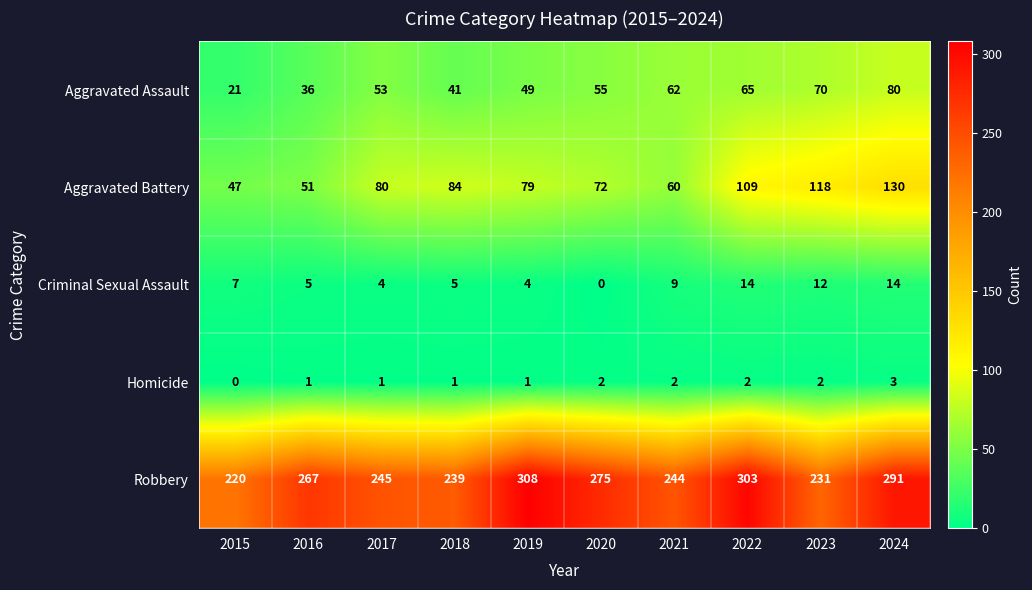

The Criminal Sexual Assault series shows 4 at 2019. True or false?

True